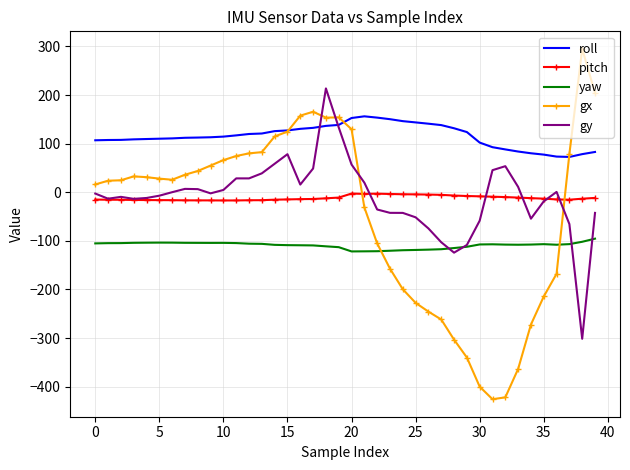

Which series has the largest range (max minus min)?

gx